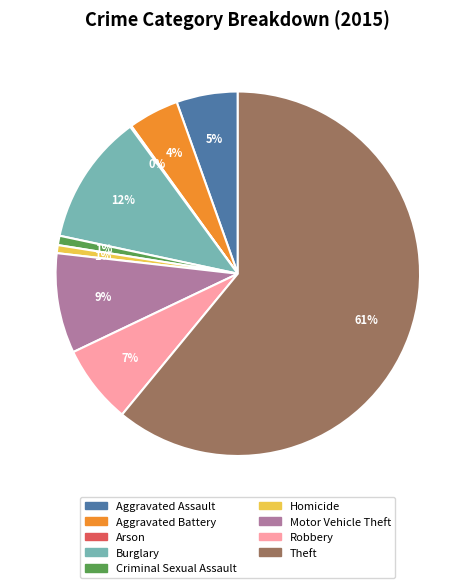

To the nearest percent, what is the difference between the largest and smallest slice percentages?

61%